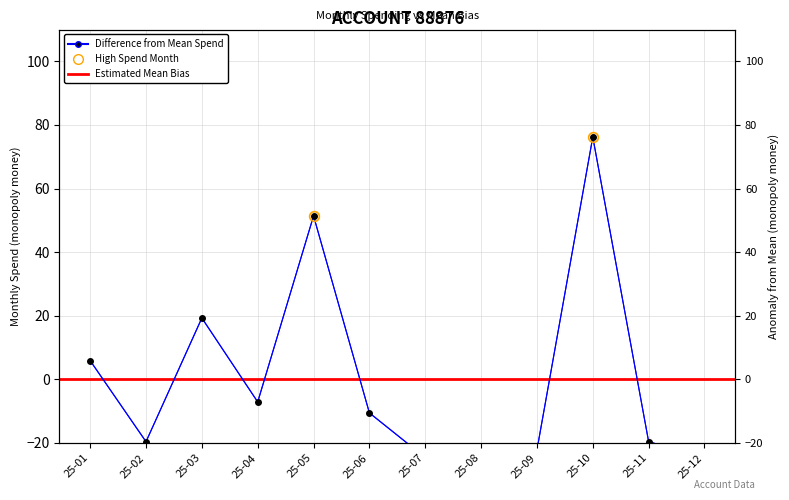

What is the sum of the values at 25-09 and 25-03?

-2.9